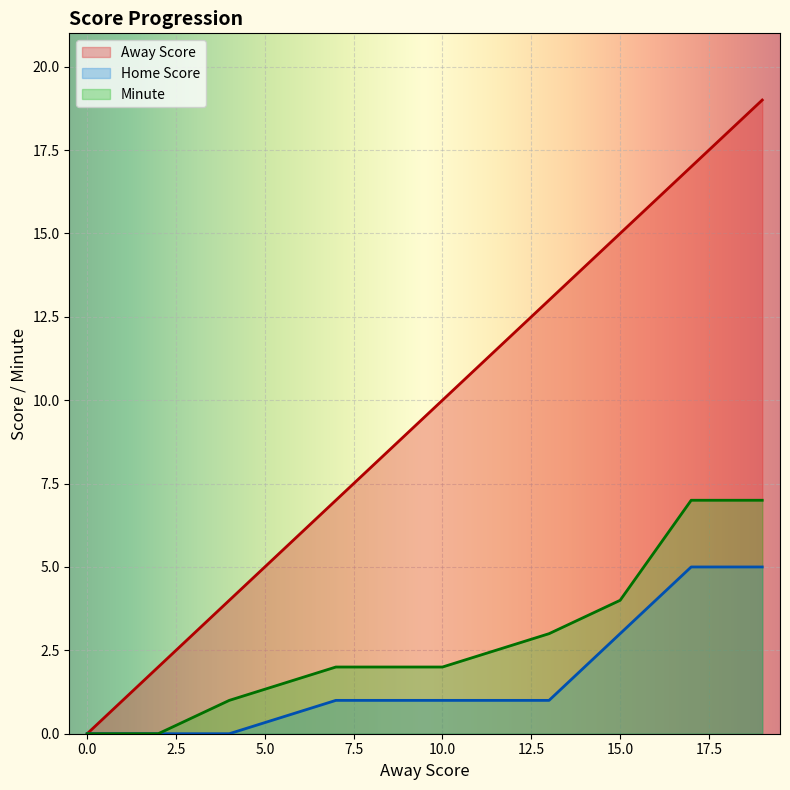

What are all the series names shown in the legend?

Away Score, Home Score, Minute